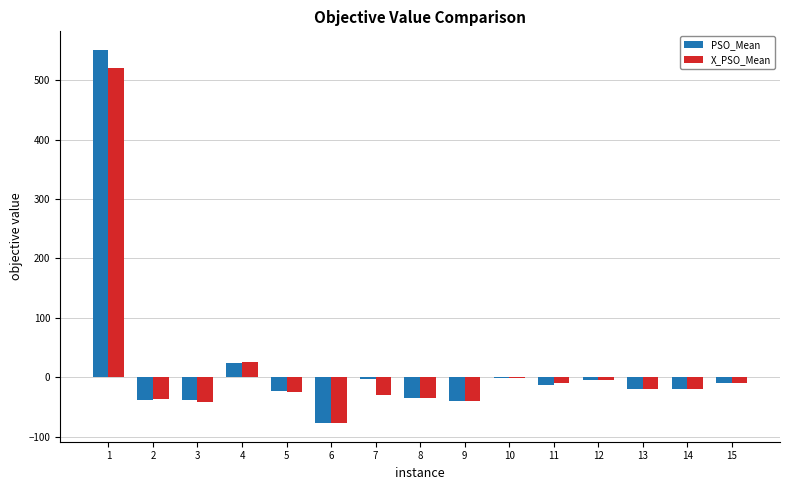

How many data points does each series have?

15